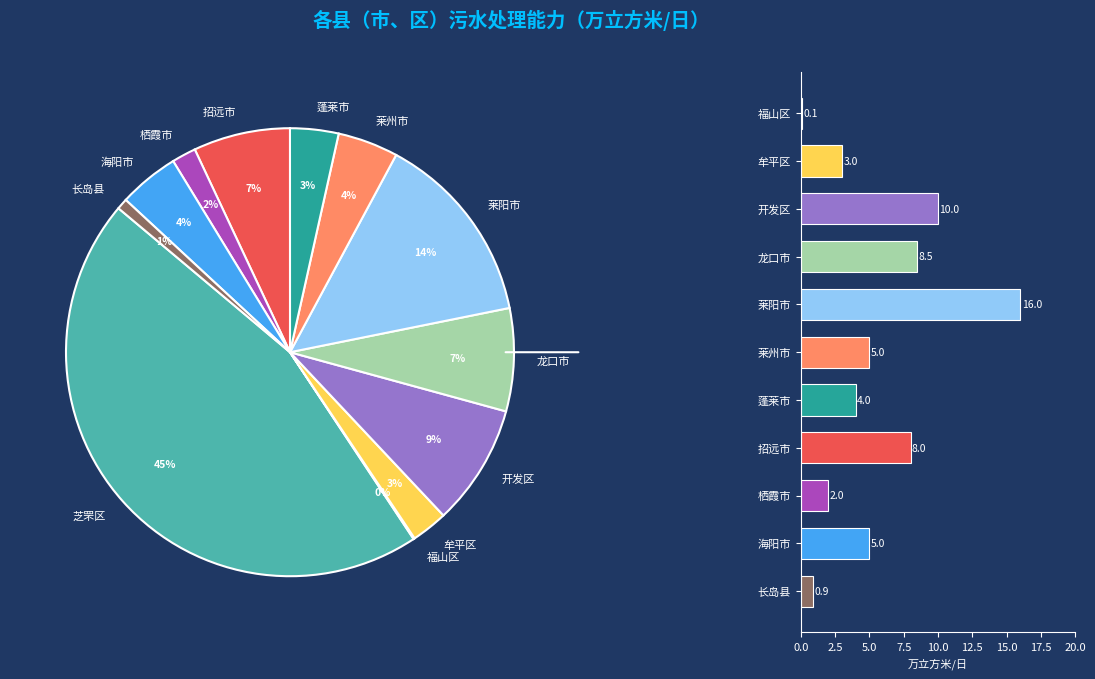

Rank the categories by value from lowest to highest.

福山区, 长岛县, 栖霞市, 牟平区, 蓬莱市, 莱州市, 海阳市, 招远市, 龙口市, 开发区, 莱阳市, 芝罘区